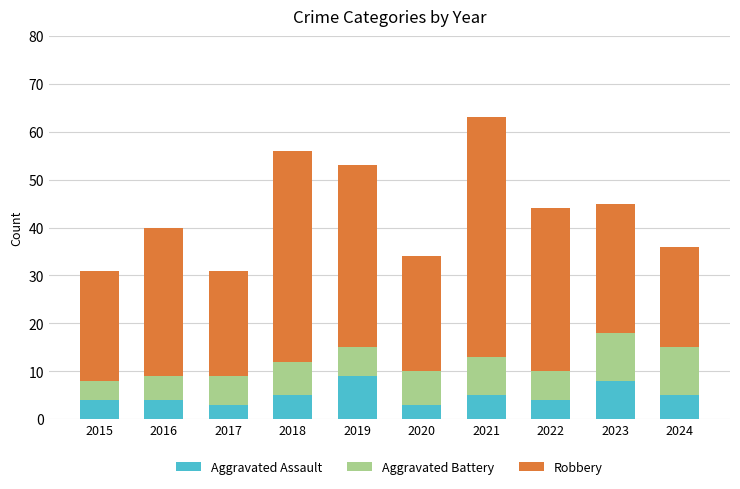

What is the approximate value of Aggravated Assault at 2024?

5